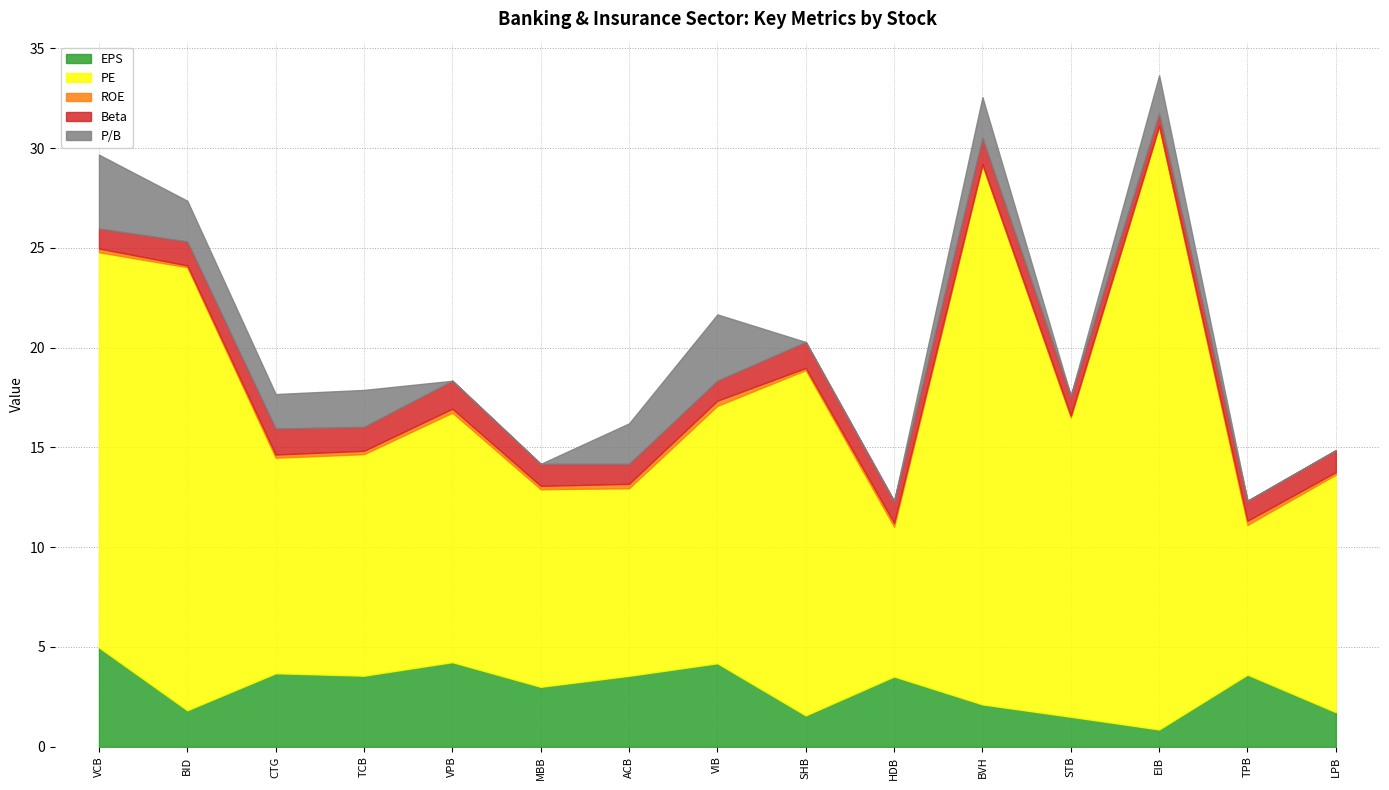

How many values in P/B are above zero?

8